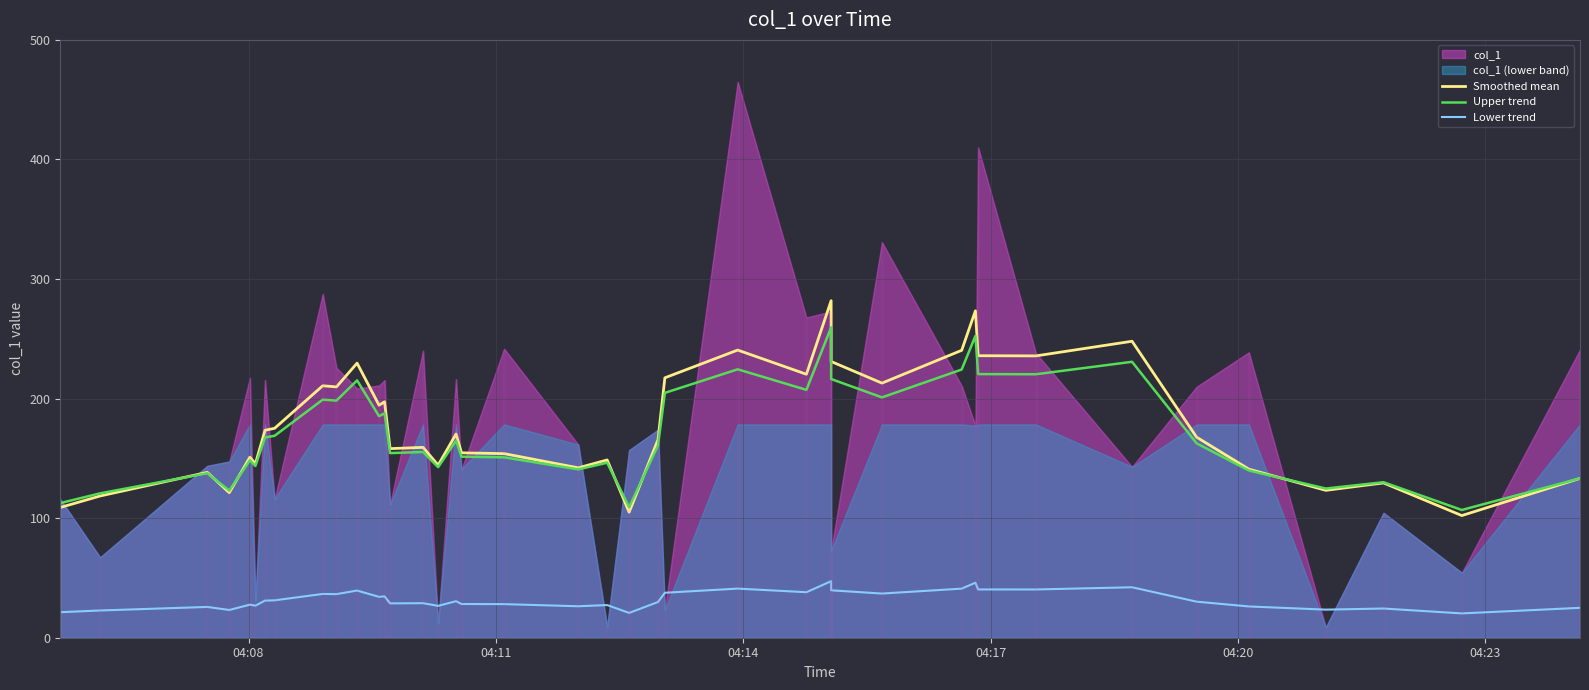

How many interior local peaks does the Upper trend series have?

13